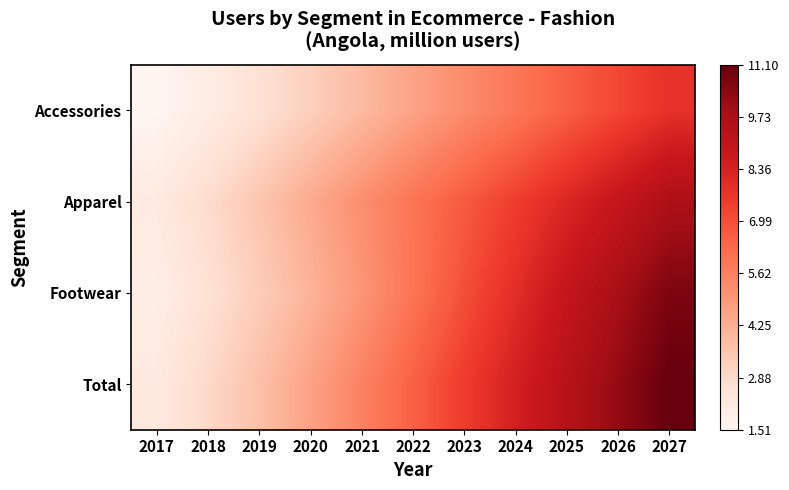

At which category is the sum across all series the highest?

2027